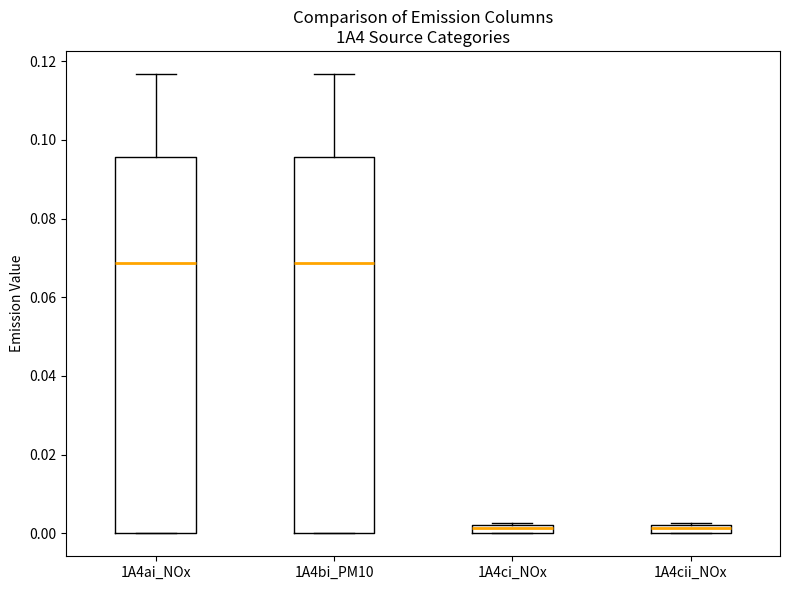

Where is the lower edge of the box for 1A4bi_PM10 on the y-axis? The values are not printed on the chart, so give them approximately, as read against the axis.

0.000